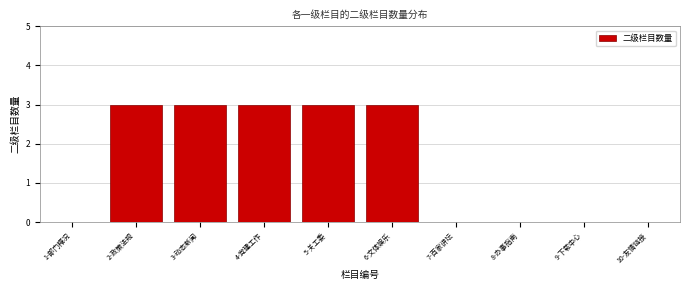

Reading left to right, list all the values displayed in this chart.

1-部门概况=0	2-政策法规=3	3-动态新闻=3	4-党建工作=3	5-关工委=3	6-文体娱乐=3	7-百家讲坛=0	8-办事指南=0	9-下载中心=0	10-友情链接=0